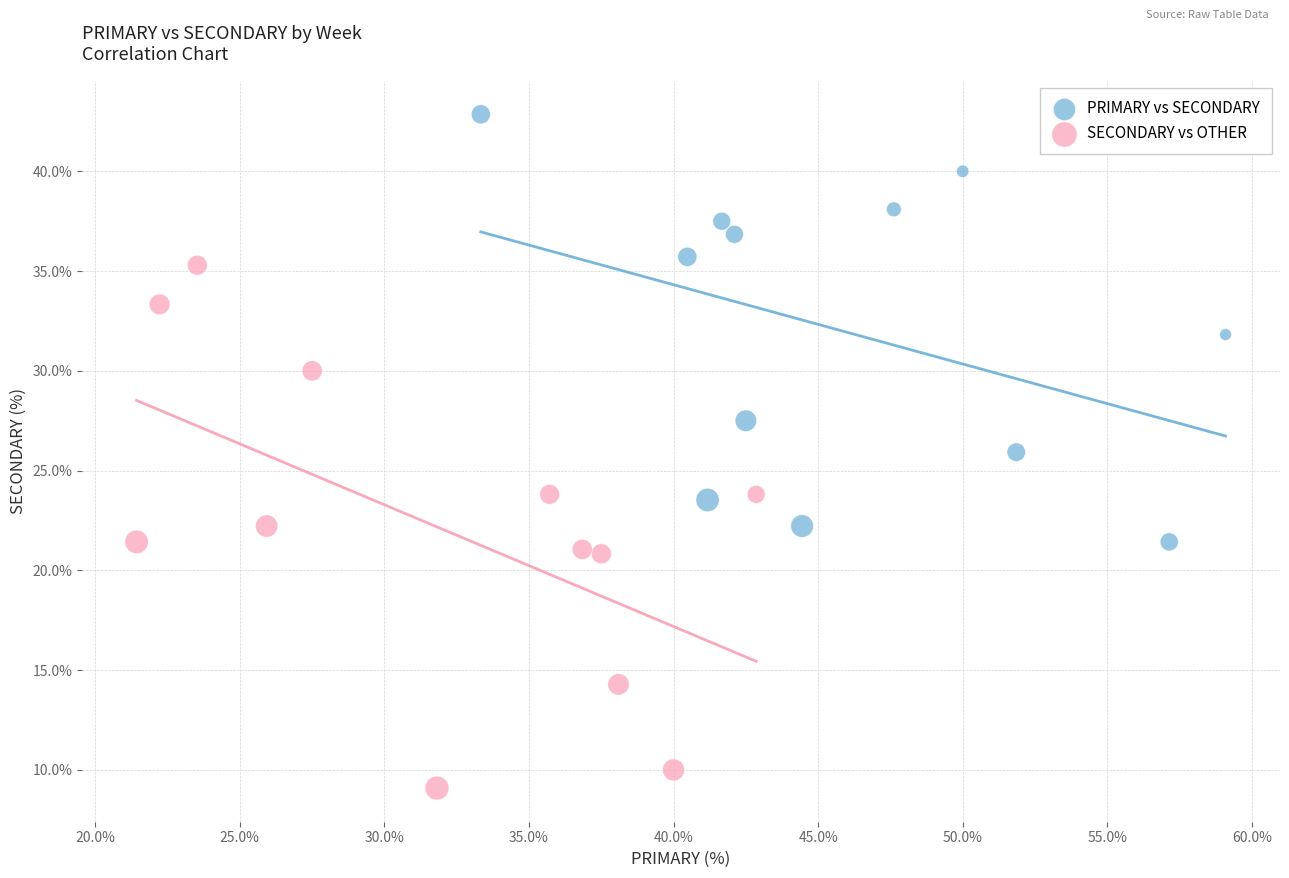

Which series reaches the minimum Y coordinate?

SECONDARY vs OTHER